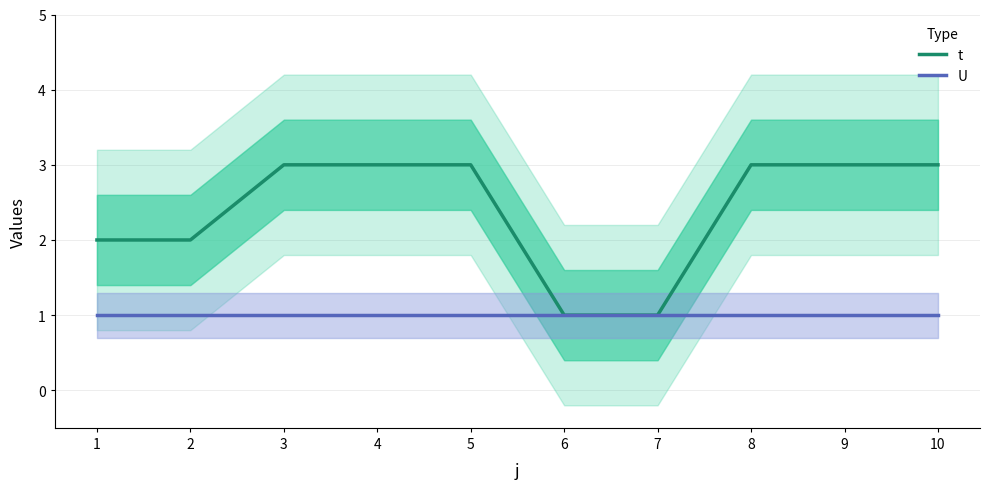

Rank the categories by t value from highest to lowest.

3, 4, 5, 8, 9, 10, 1, 2, 6, 7